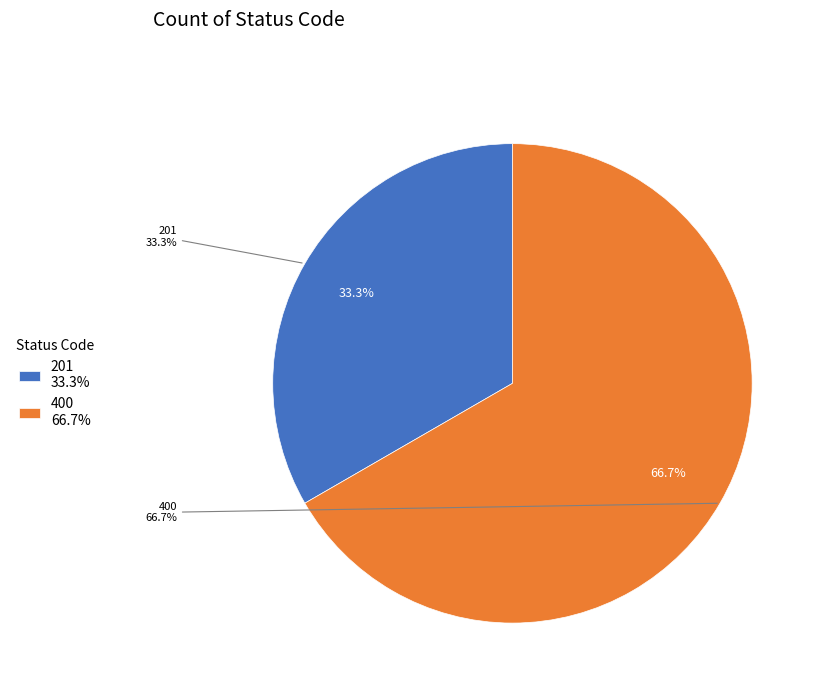

Which has a higher value, 400 or 201?

400